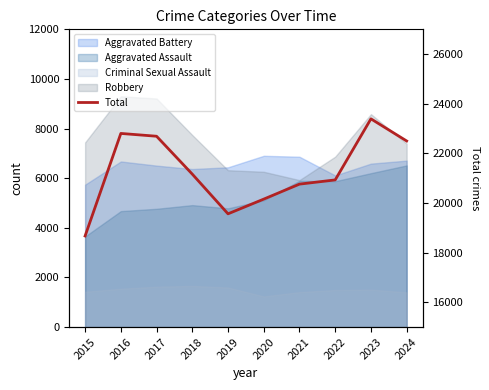

What is the difference between the values at 2021 and 2017?

1930